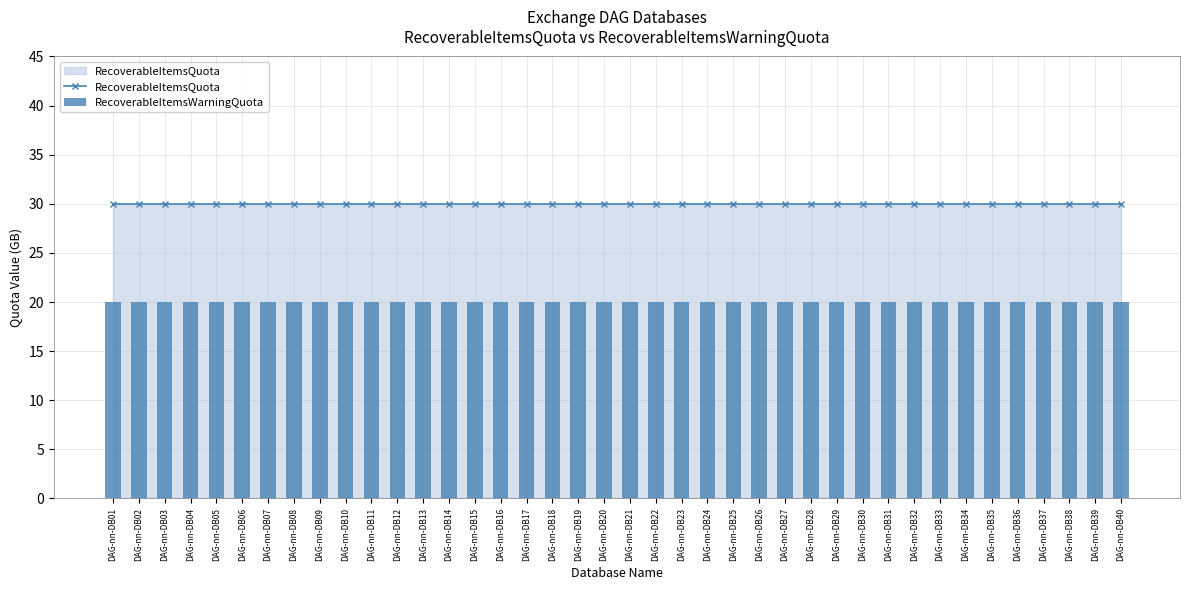

What is the maximum value shown in the chart?

30